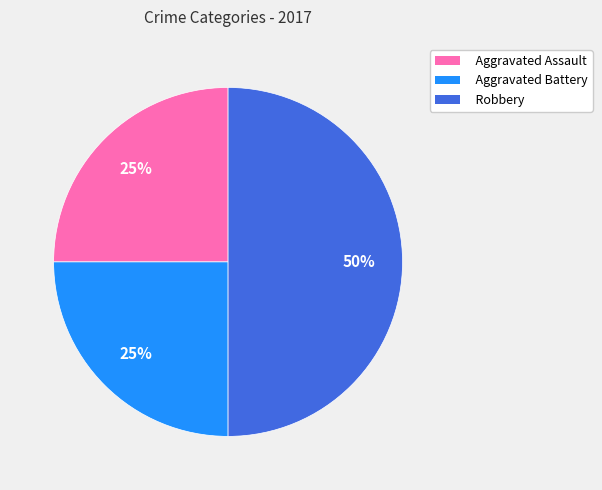

What percentage is the Aggravated Battery slice, to the nearest percent?

25%